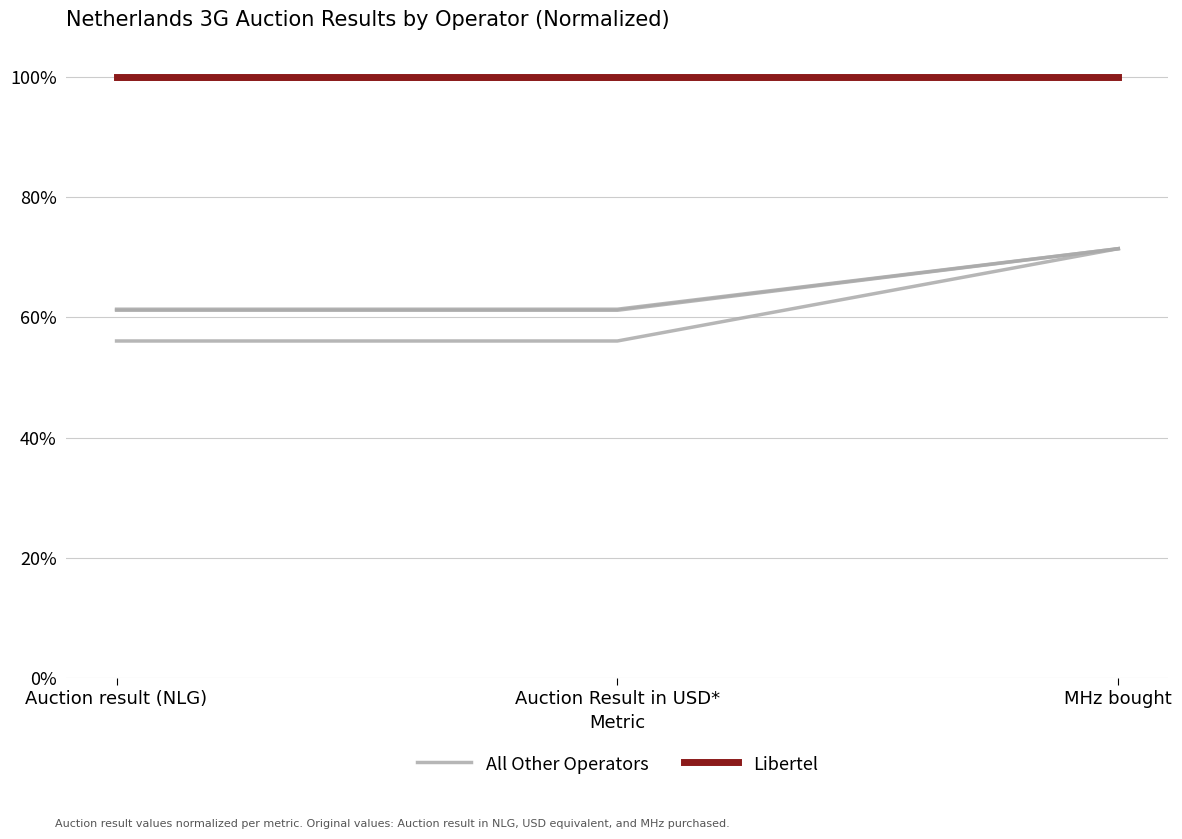

List the series in order of their peak value, lowest first.

Other Operators, Libertel